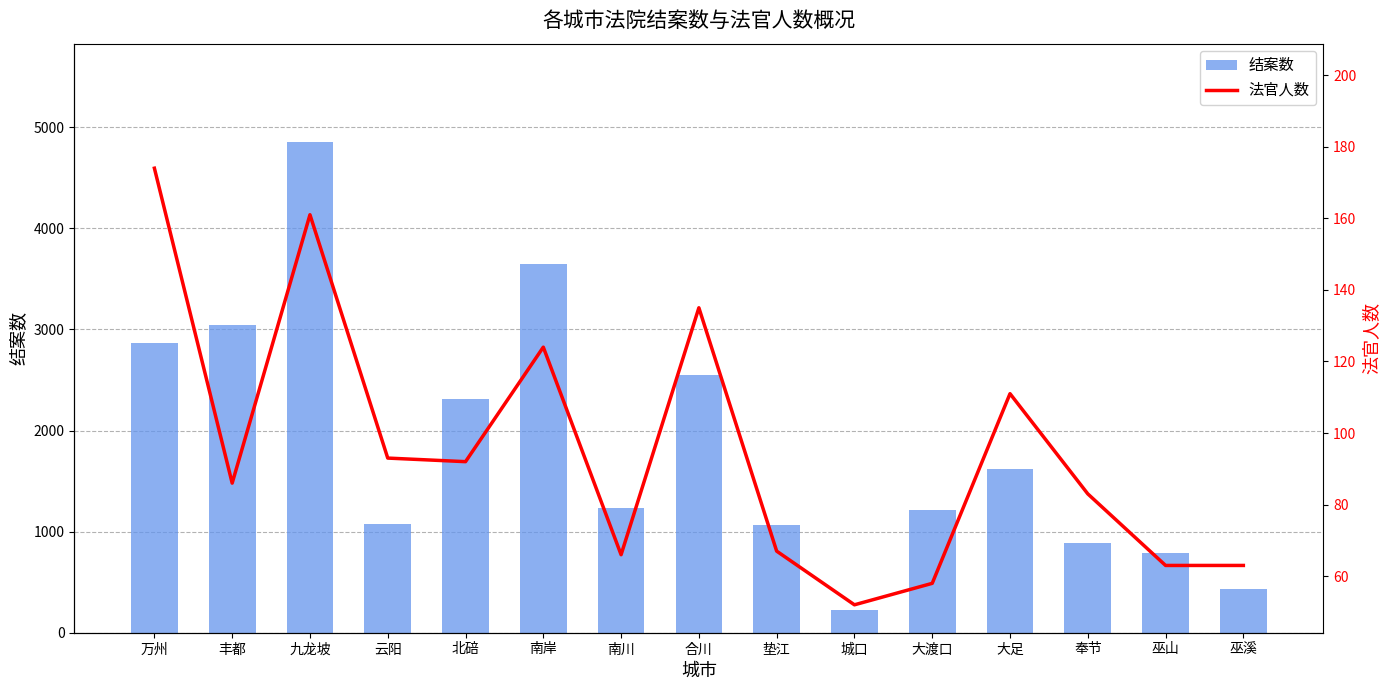

What is the spread (max minus min) of values at 万州?

2687